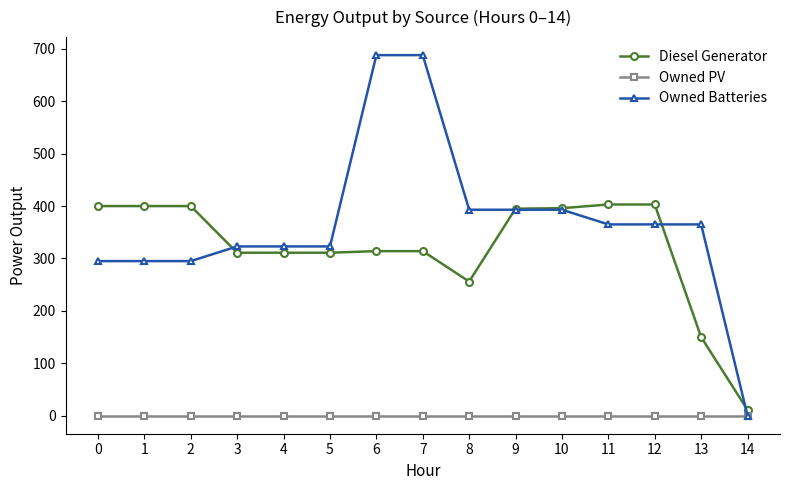

How many series are shown in this chart?

3